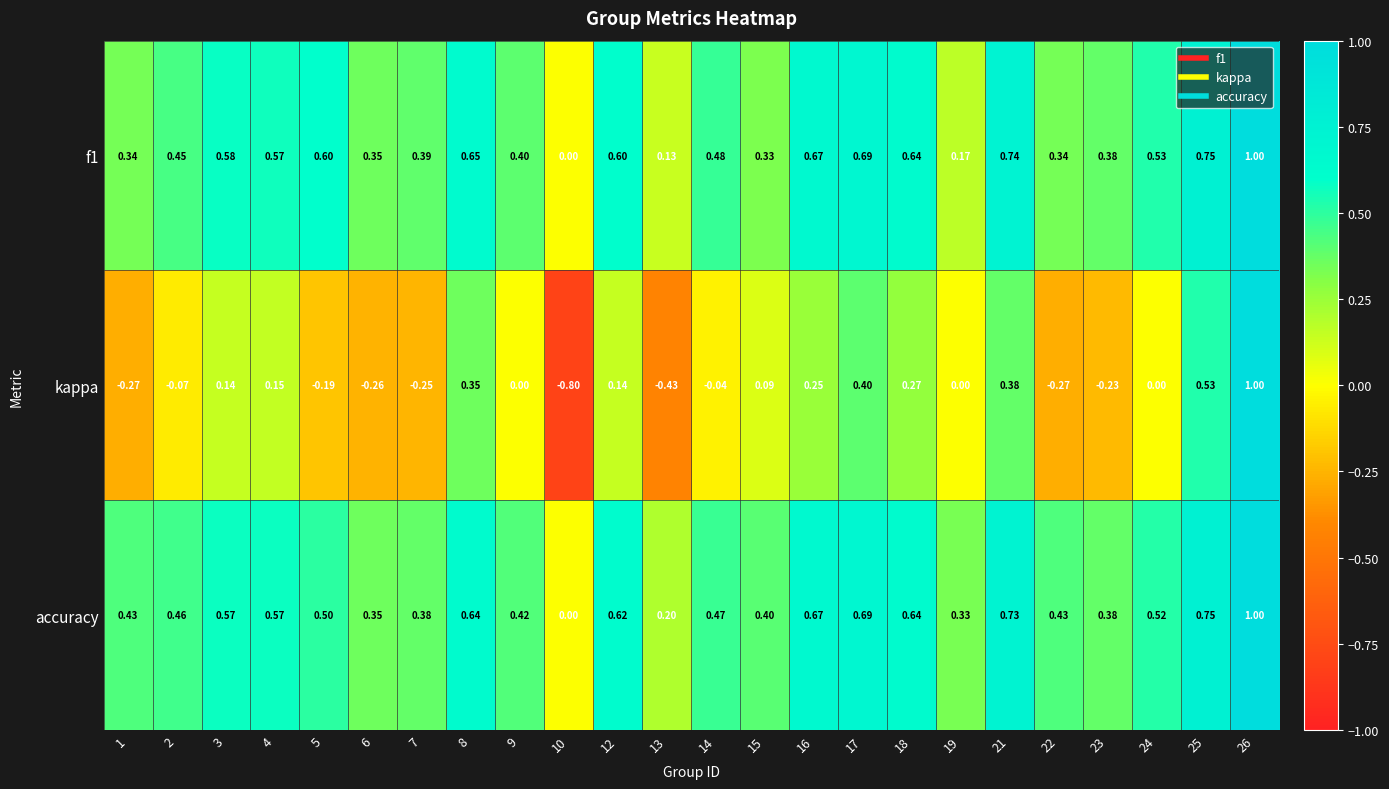

What is the difference between the highest and lowest values at 21?

0.4